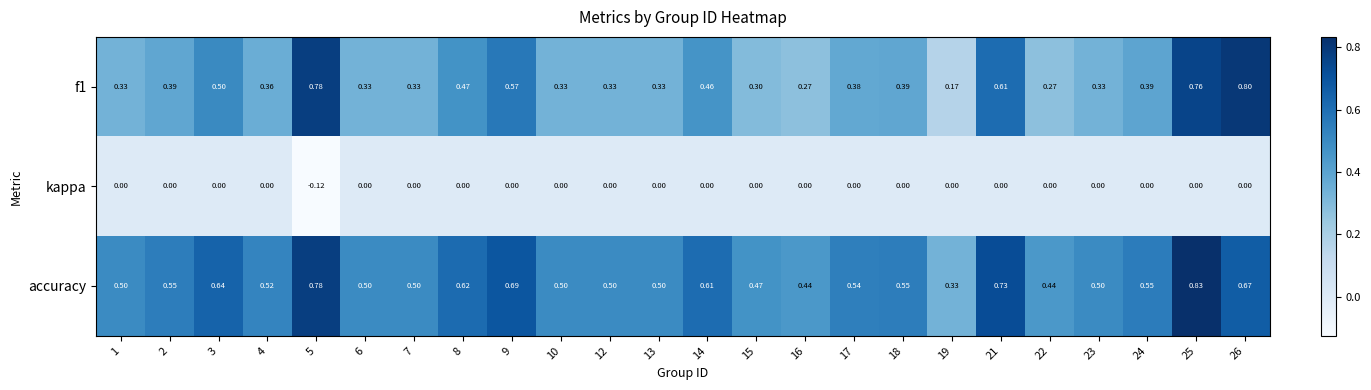

Which series has the widest spread of values?

f1